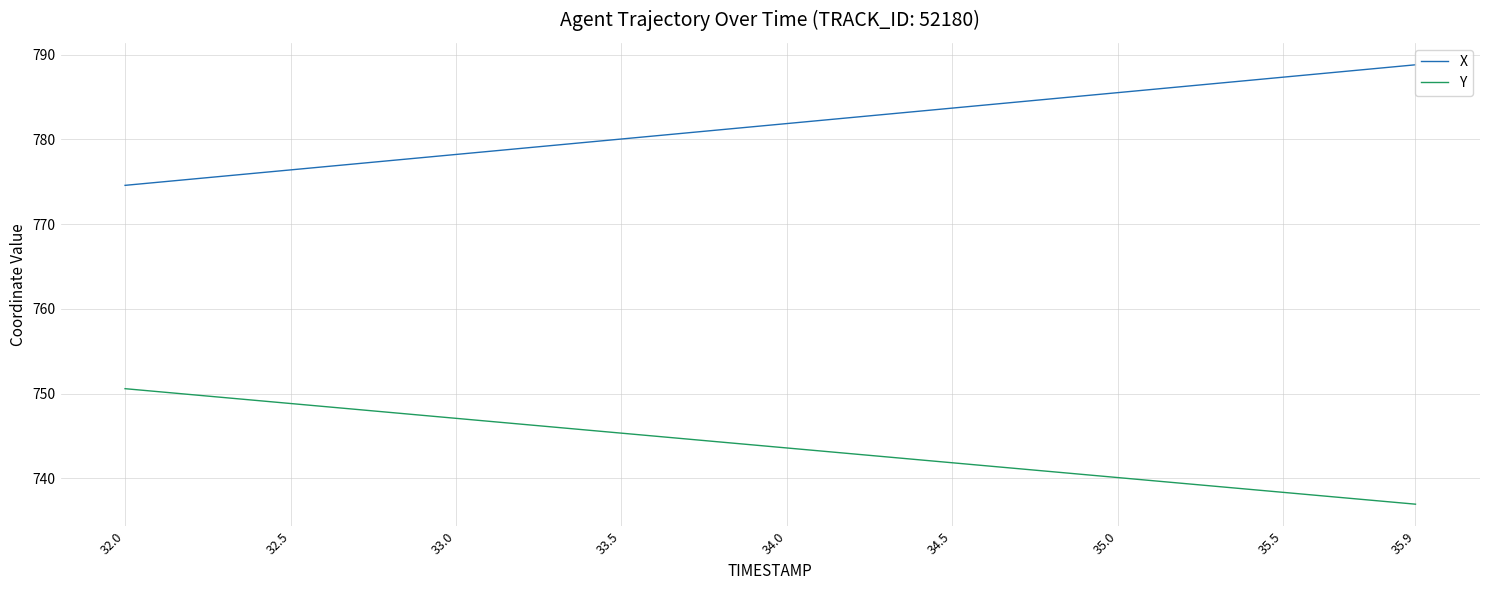

What is the minimum value shown in the chart?

737.0